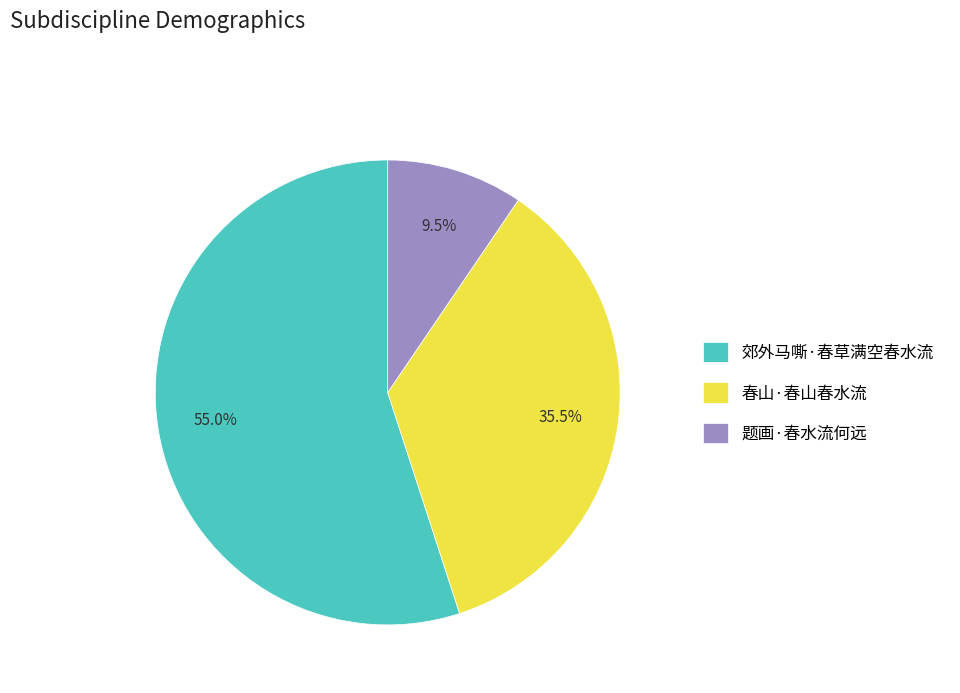

Is it true that 郊外马嘶·春草满空春水流 is 55% of the pie?

True